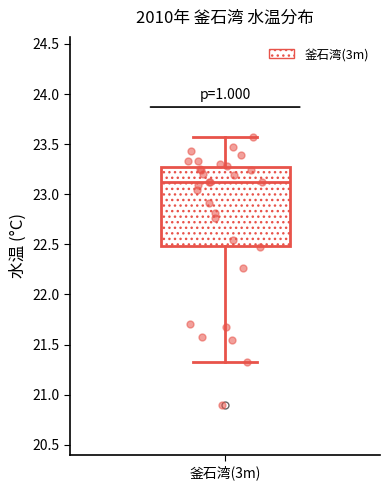

Transcribe this box plot: give where the median line is, the range the box spans, and where the two whiskers end, as read against the y-axis. The values are not printed on the chart, so give them approximately, as read against the axis.

median 23.10, box 22.50 to 23.25, whiskers 21.35 to 23.55